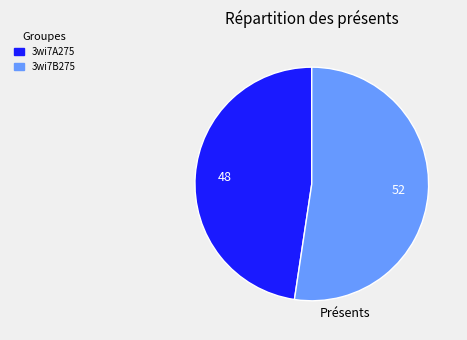

Rank the categories by value from lowest to highest.

3wi7A275, 3wi7B275